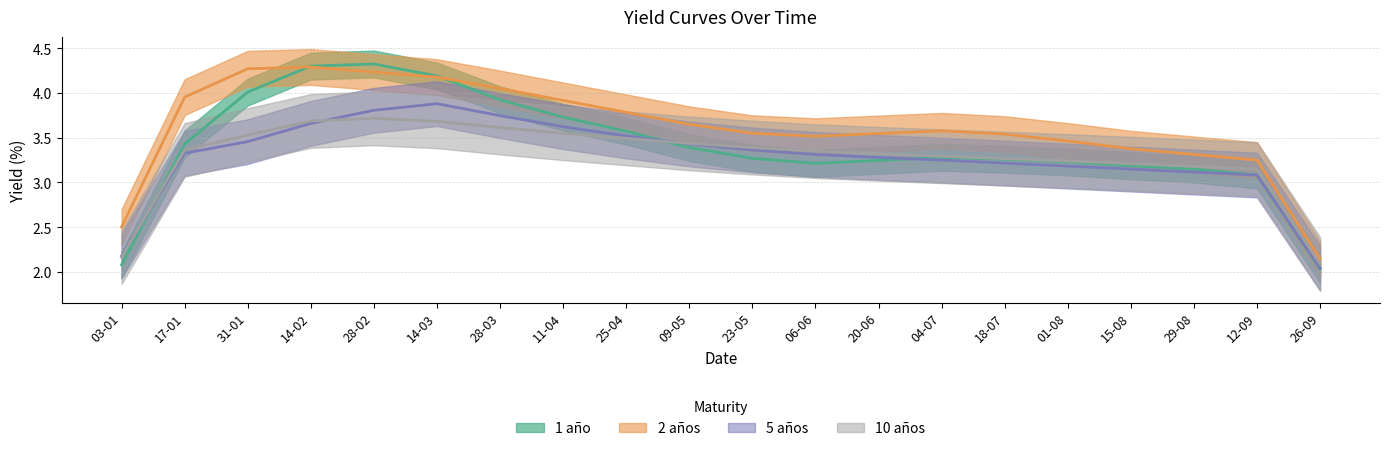

What is the spread (max minus min) of values at 18-07?

0.3